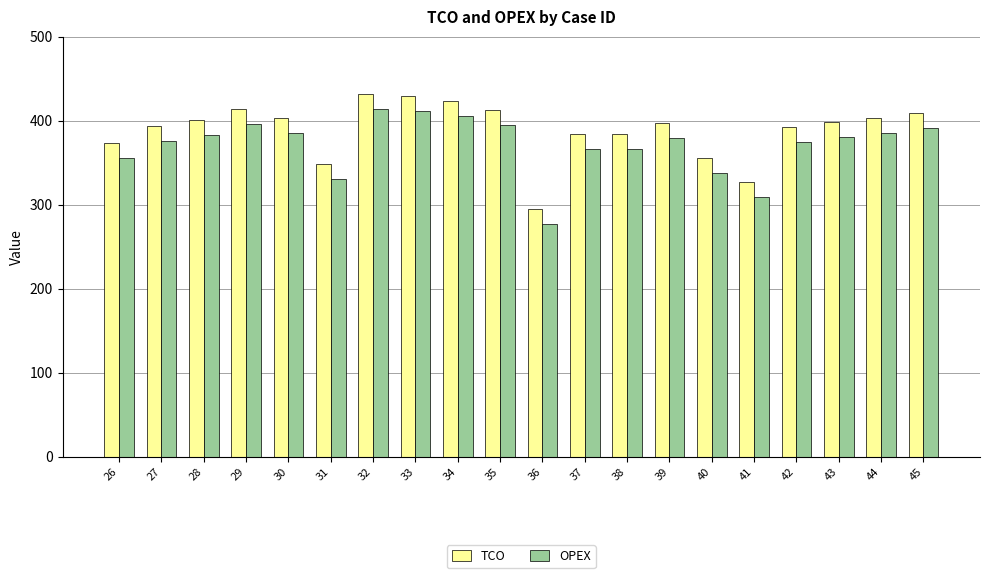

List the series in order of their peak value, highest first.

TCO, OPEX